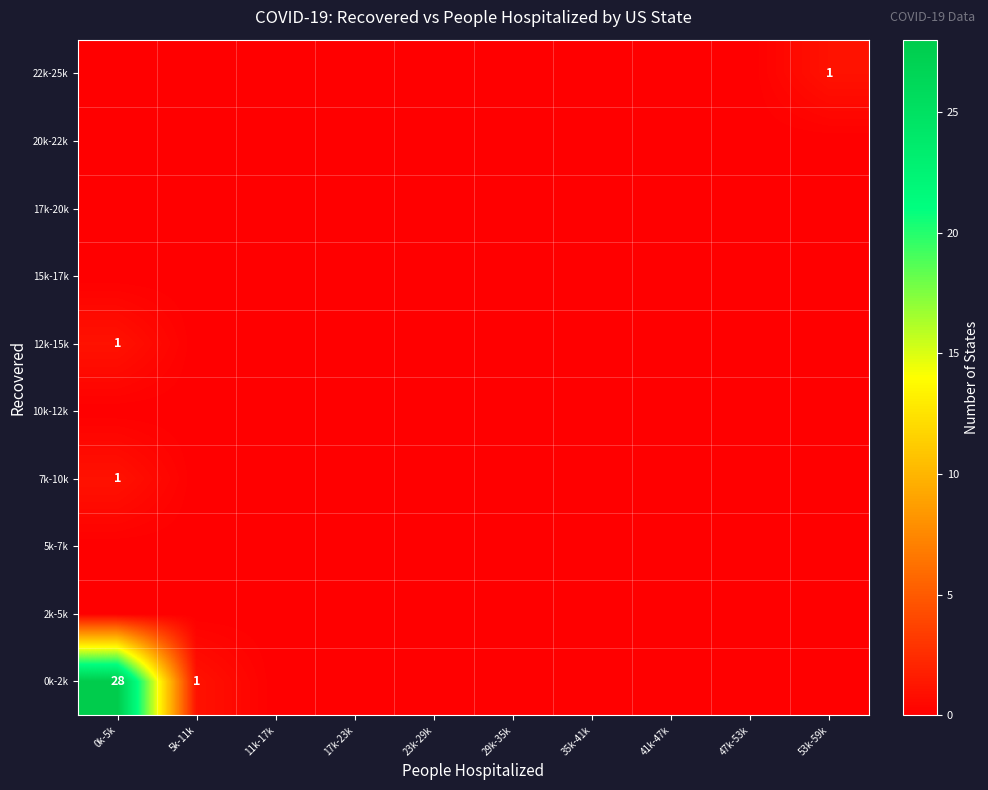

Which category has the lowest value across all series?

11k-17k